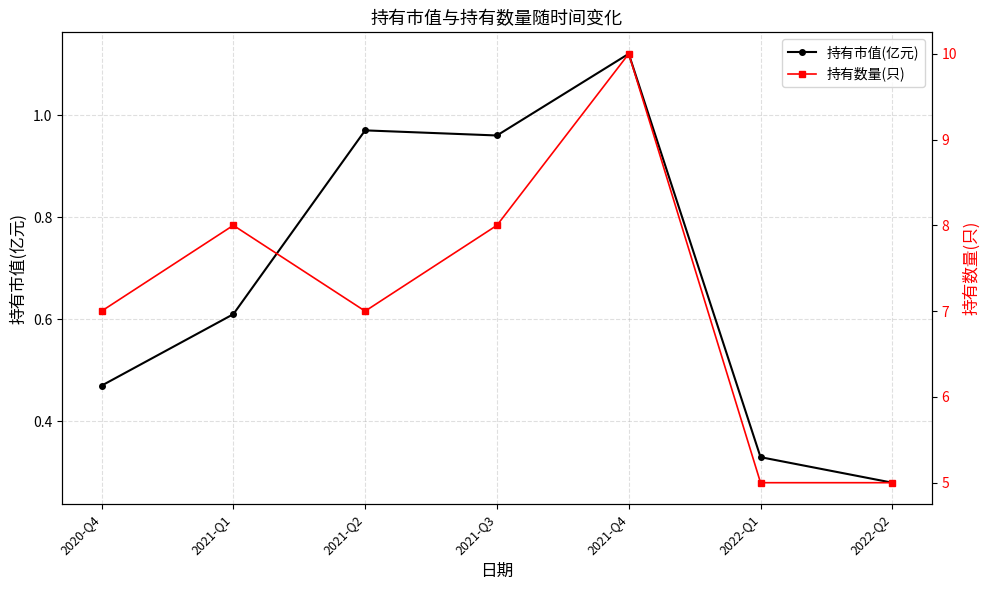

What are all the series names shown in the legend?

持有市值(亿元), 持有数量(只)